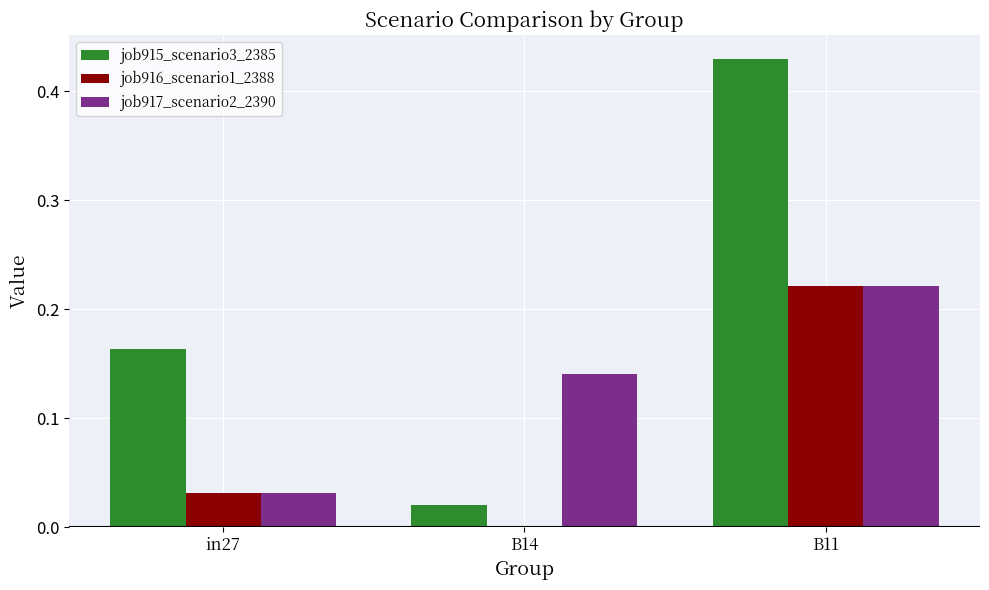

Which label corresponds to the largest value in the chart?

B11